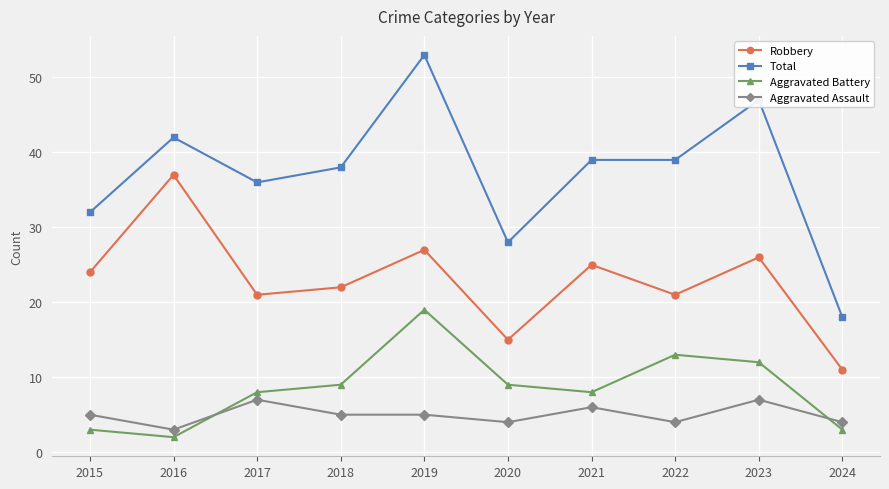

What is the difference between the maximum and minimum values in the Robbery series?

26